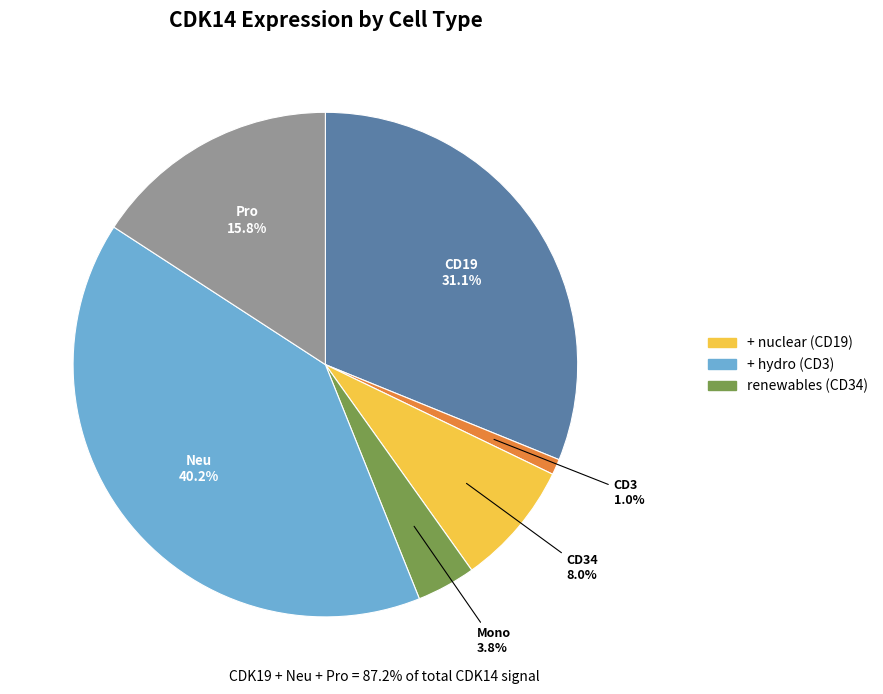

Does any single category account for the majority?

No